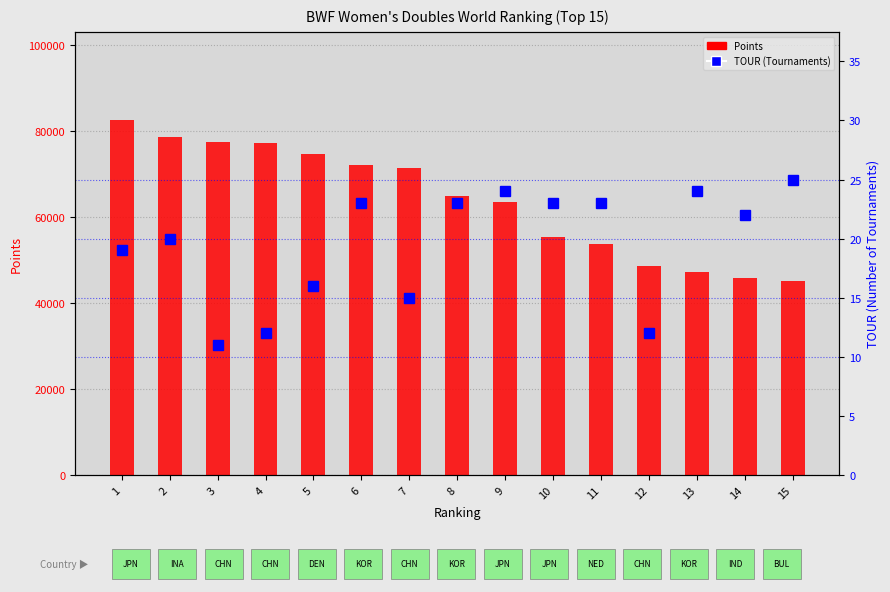

What is the maximum value for TOUR (Tournaments)?

25.0